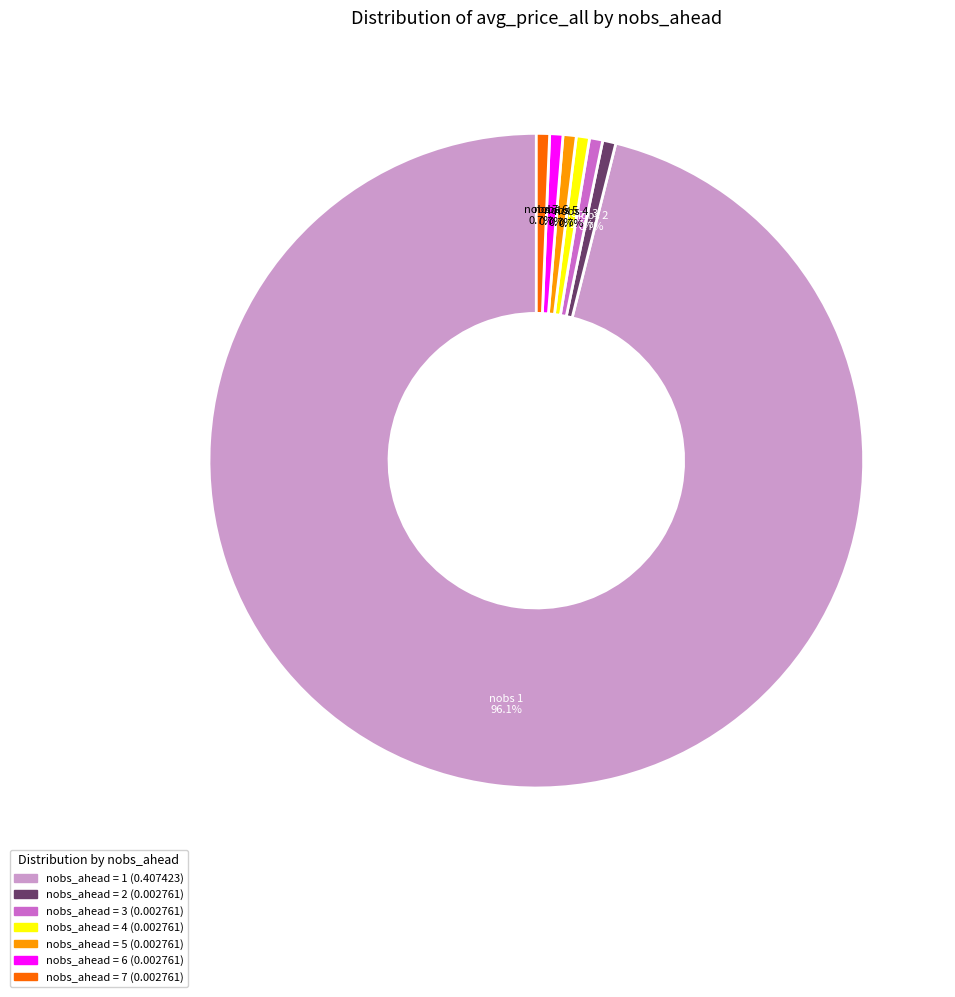

Does any single category account for the majority?

Yes